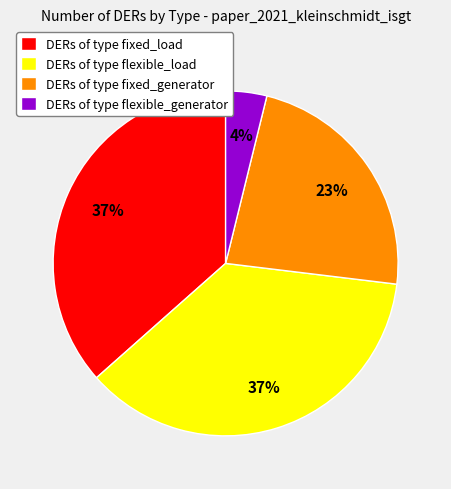

Approximately how many times larger is the value at DERs of type flexible_load compared to DERs of type fixed_load?

1.0